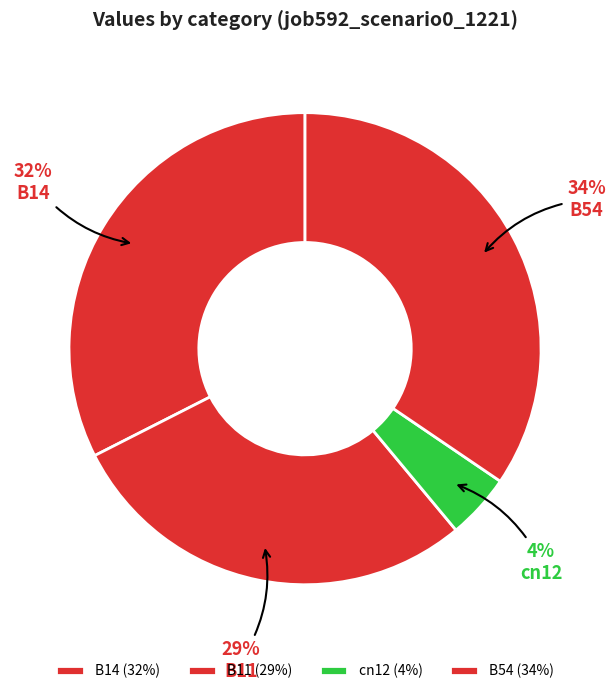

How many segments does this pie chart have?

4